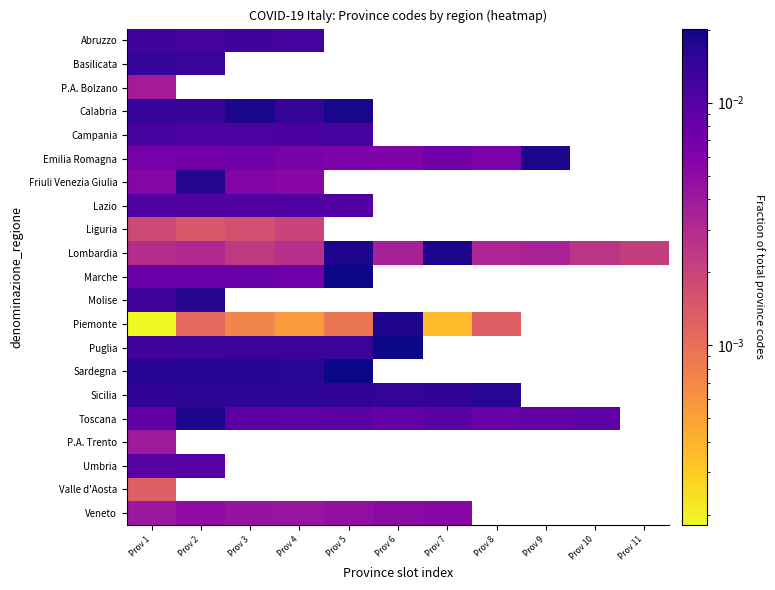

How many values in Abruzzo are above zero?

4